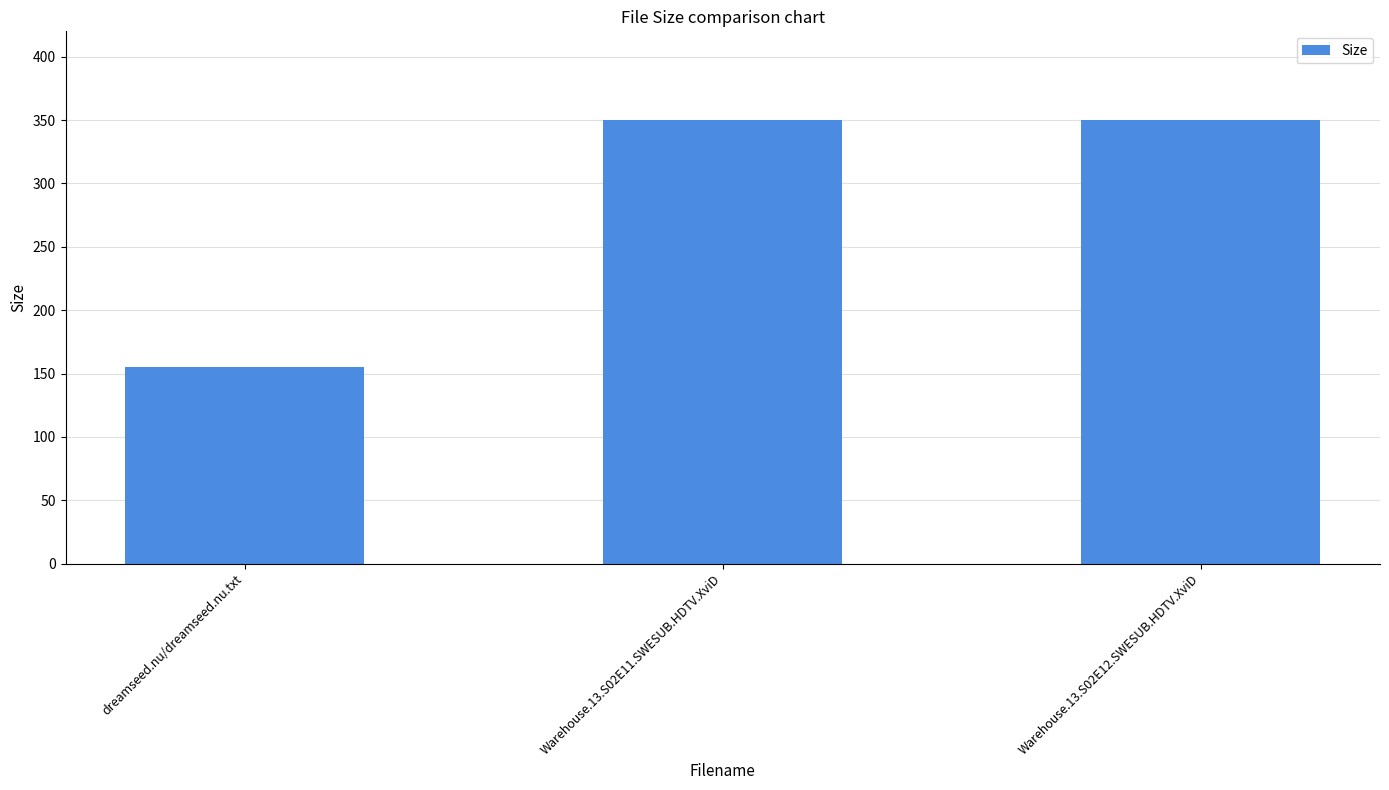

The value at Warehouse.13.S02E12.SWESUB.HDTV.XviD is 120.0. True or false?

False